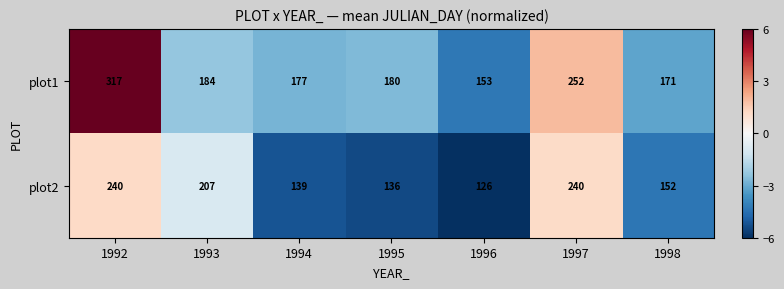

Which series changed the most between 1996 and 1998?

plot2